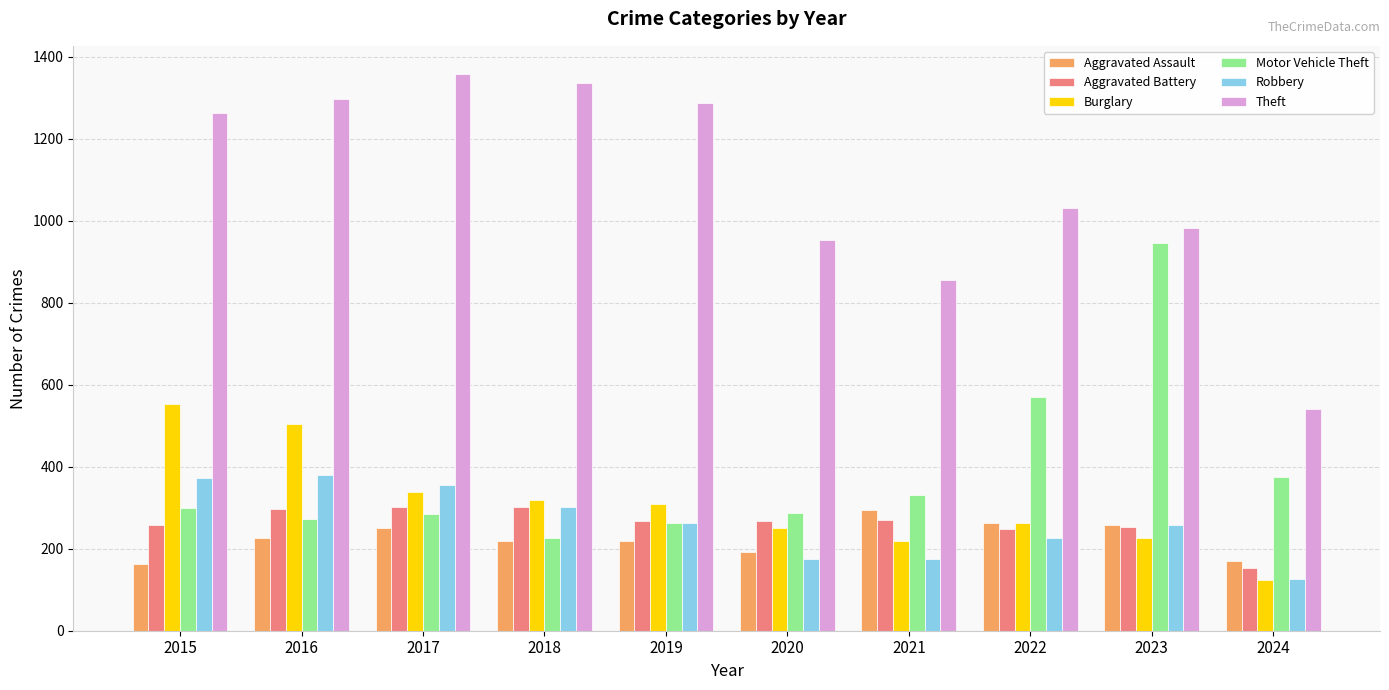

What is the maximum value for Burglary?

552